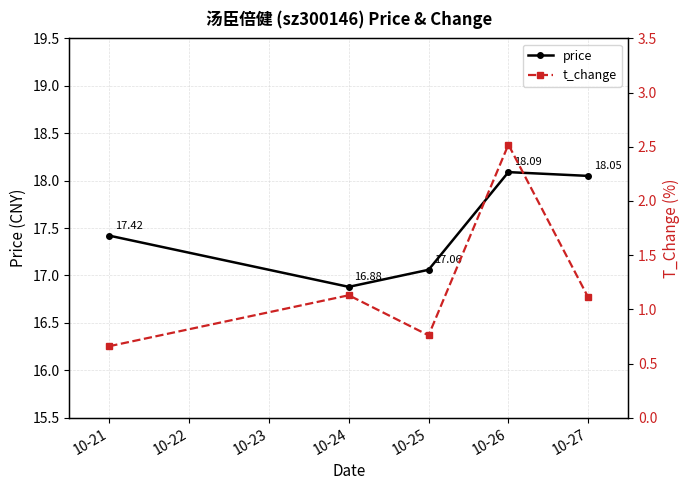

Where is the first local minimum for price?

10-24